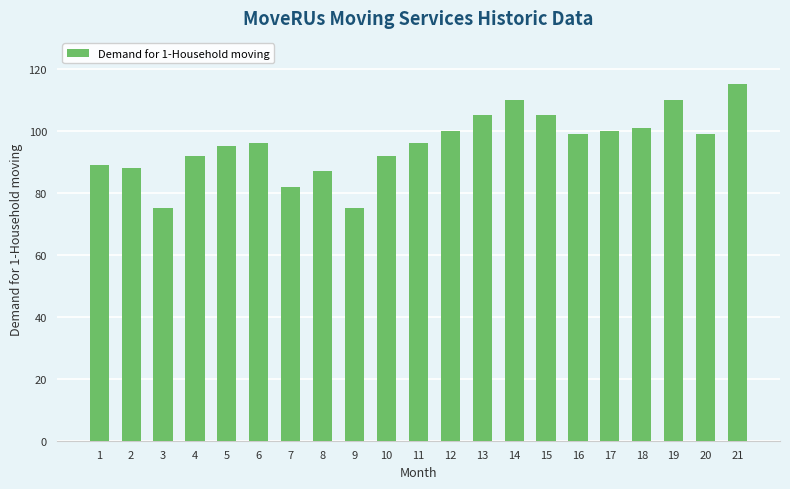

What is the ratio of the value at 18 to the value at 9?

1.3